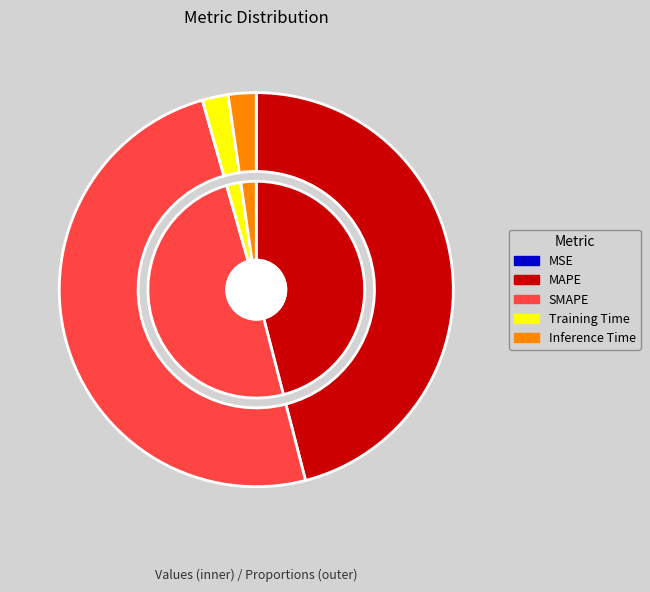

Is it true that MSE is 0% of the pie?

True